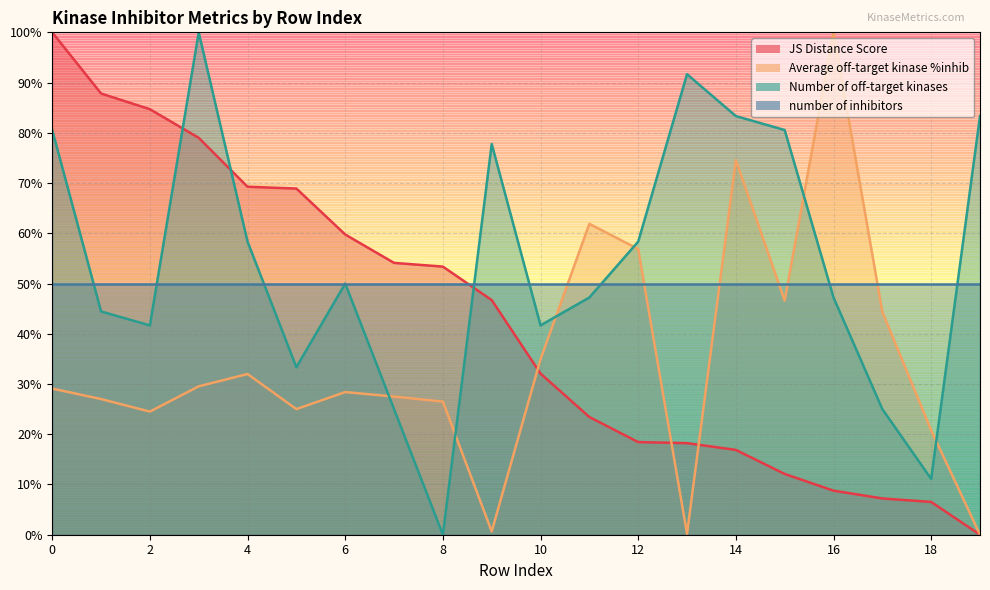

Which category has the lowest value in the JS Distance Score series?

19